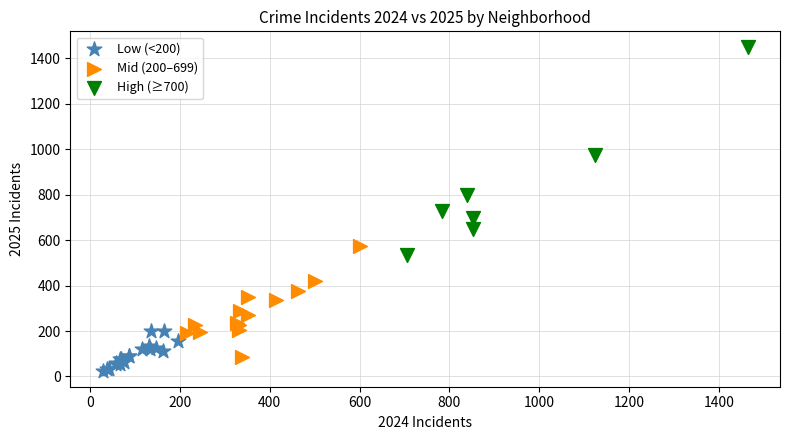

Which series has the largest Y range (max minus min)?

High (≥700)